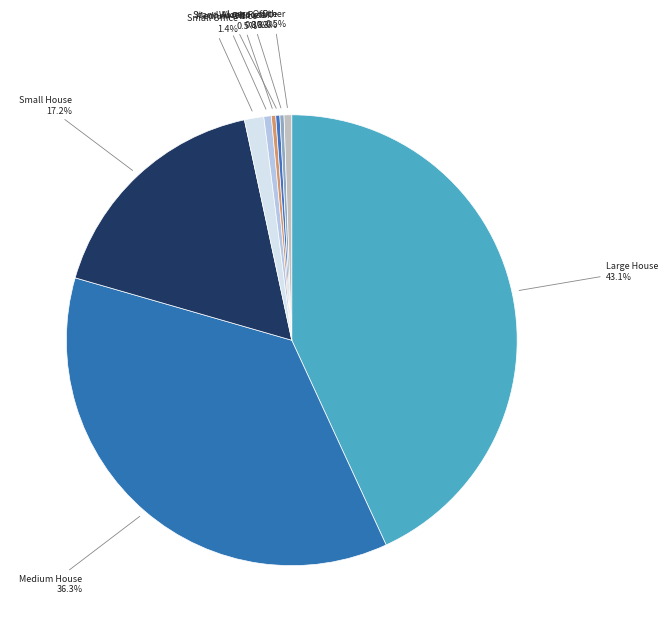

Which has a higher value, Large Office or Medium House?

Medium House